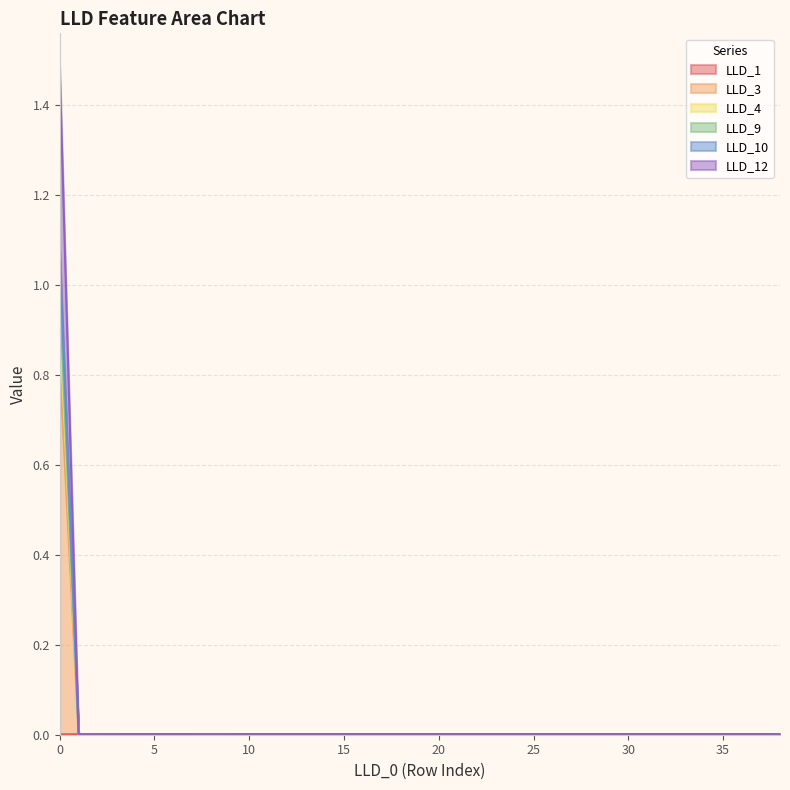

Does the chart have visible grid lines?

Yes